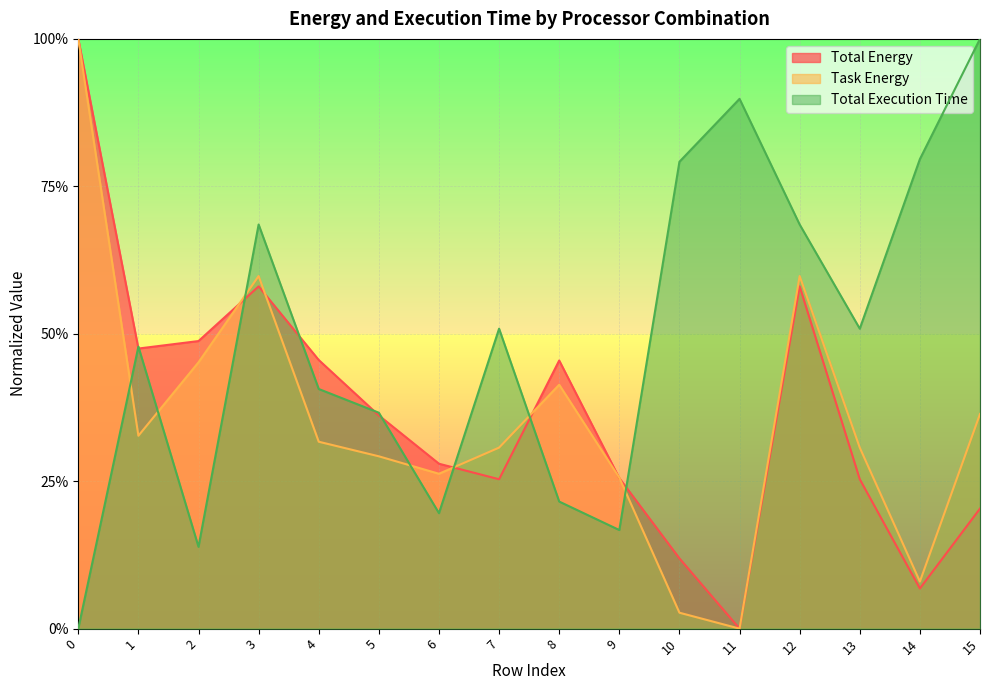

How many data points in Total Energy are above 0?

15